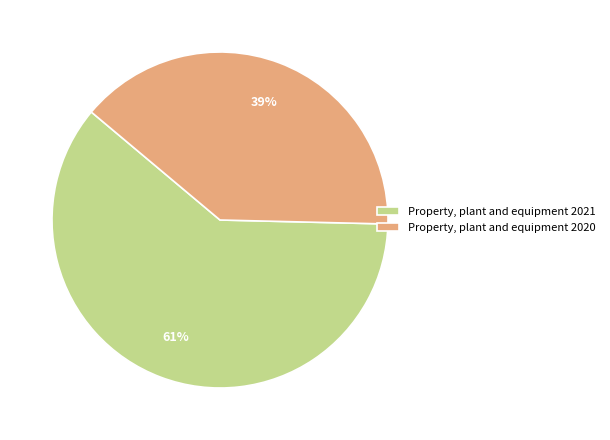

Between Property, plant and equipment 2020 and Property, plant and equipment 2021, which is larger?

Property, plant and equipment 2021